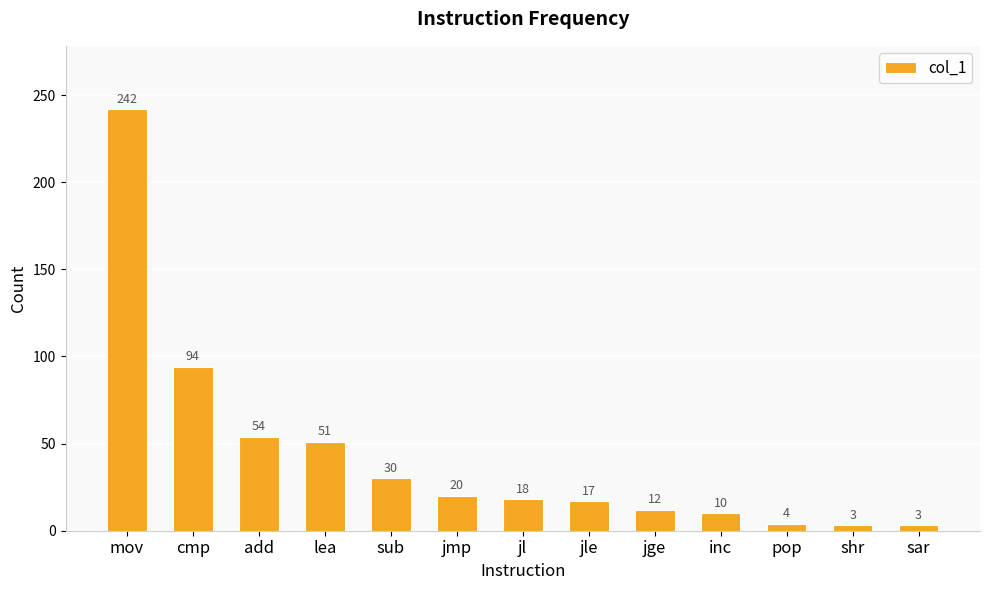

Approximately how many times larger is the value at sub compared to sar?

10.0